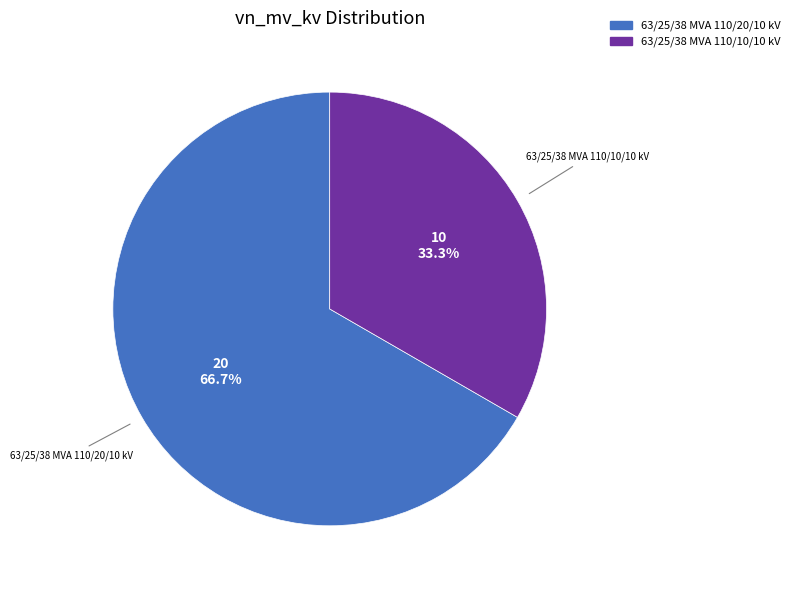

What percentage is the 63/25/38 MVA 110/10/10 kV slice, to the nearest percent?

33%